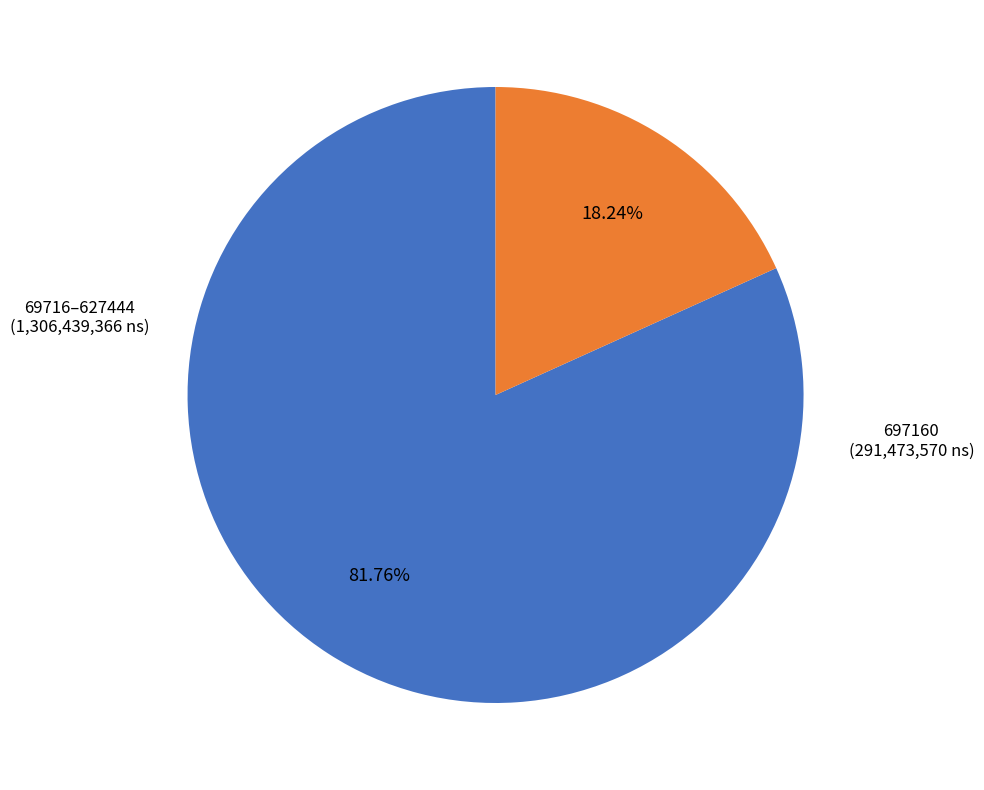

Is there any slice that represents more than half of the pie?

Yes